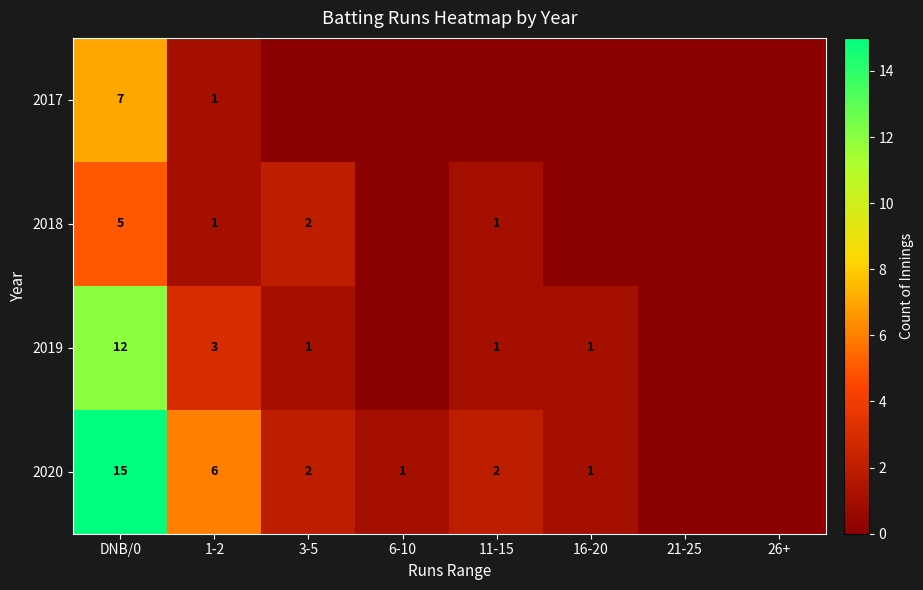

At DNB/0, list the series in order from largest to smallest.

2020, 2019, 2017, 2018